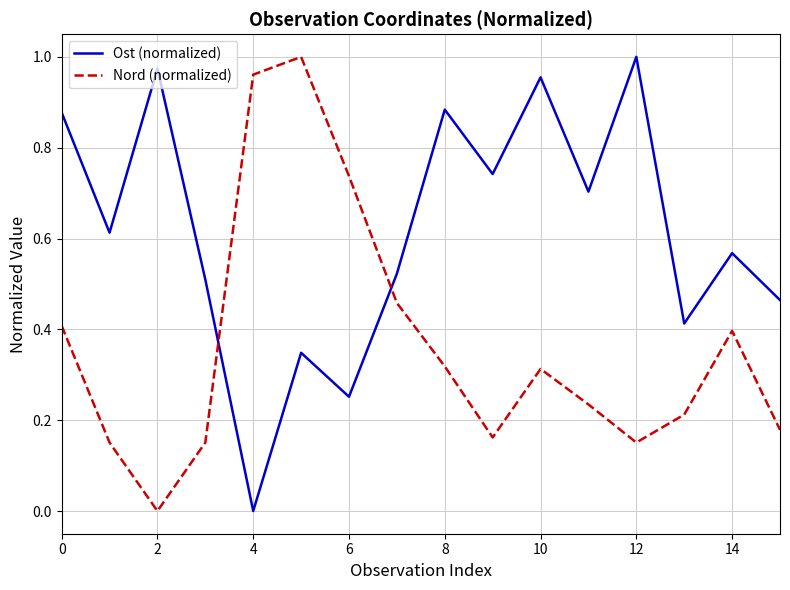

True or false: Ost (normalized) and Nord (normalized) intersect in this chart.

True